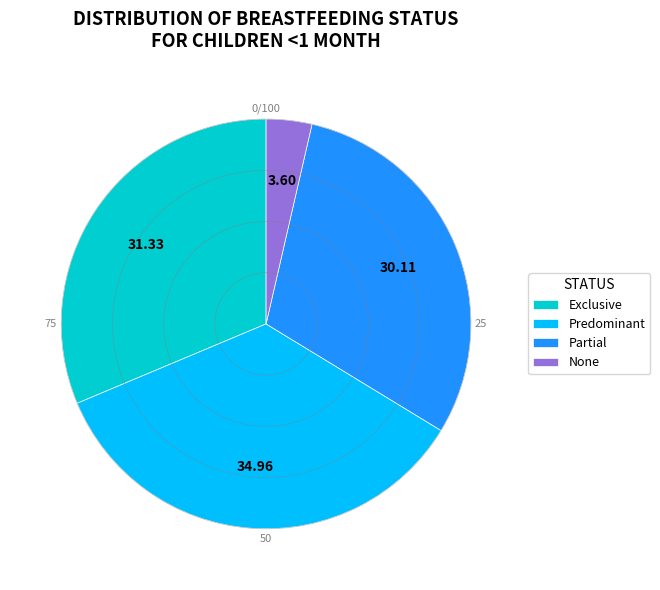

What is the smallest slice in the pie chart?

None